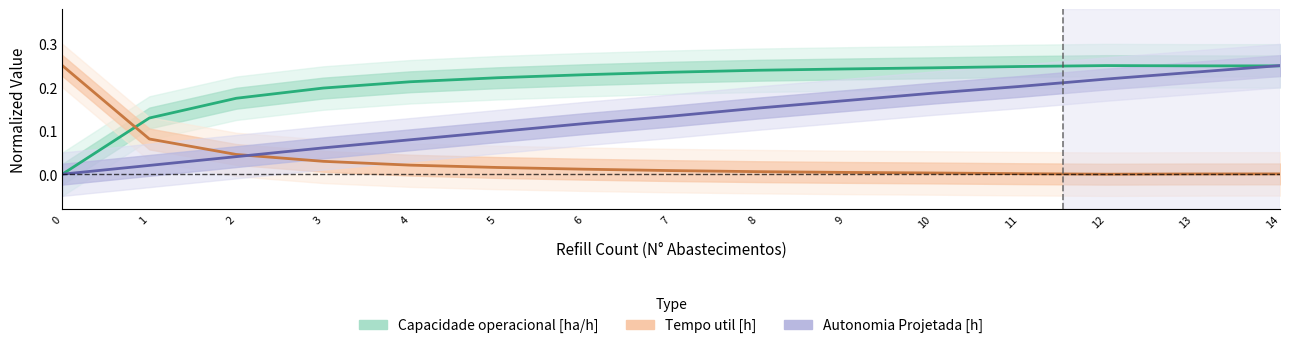

Between 9 and 0, which is larger?

9